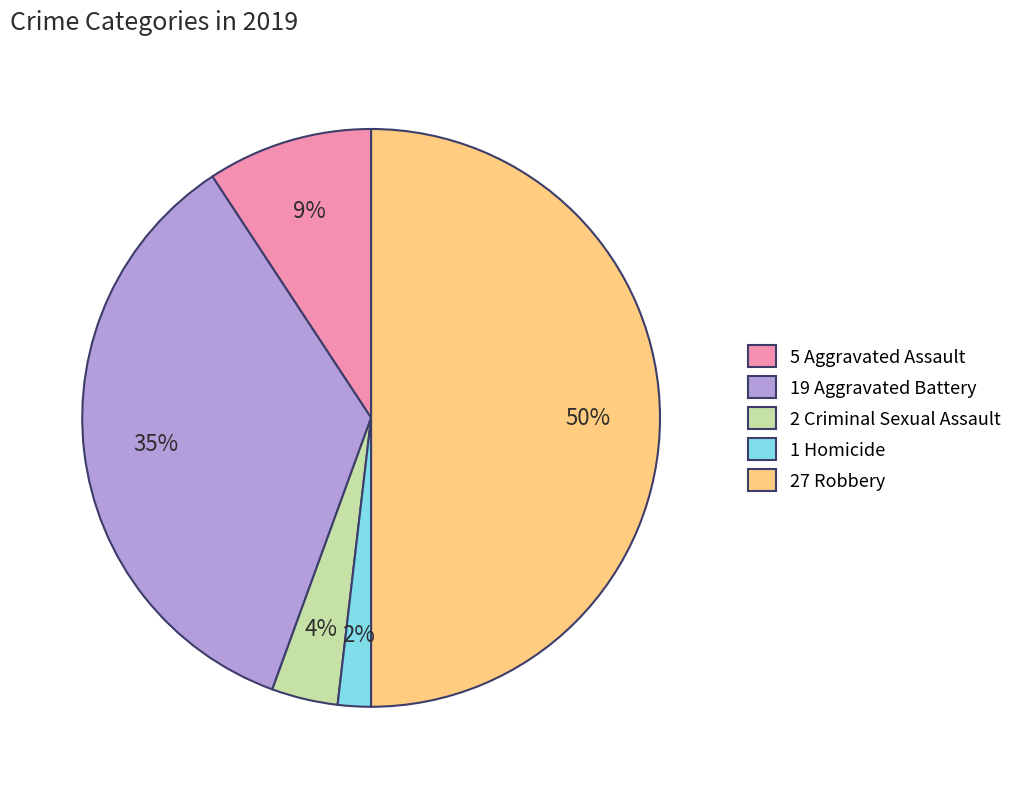

To the nearest percent, what percentage of the pie is 19 Aggravated Battery?

35%